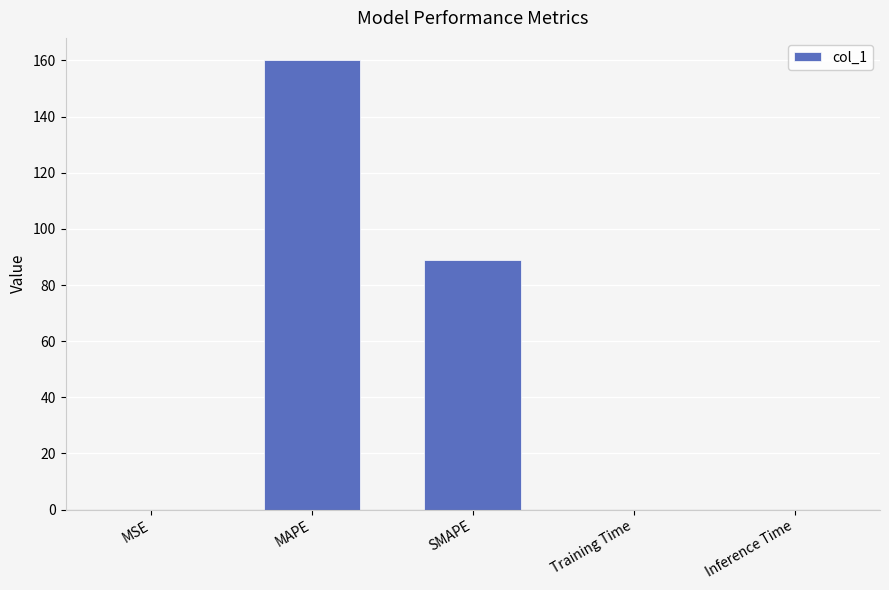

True or false: the data shows 221.6 at MAPE.

False